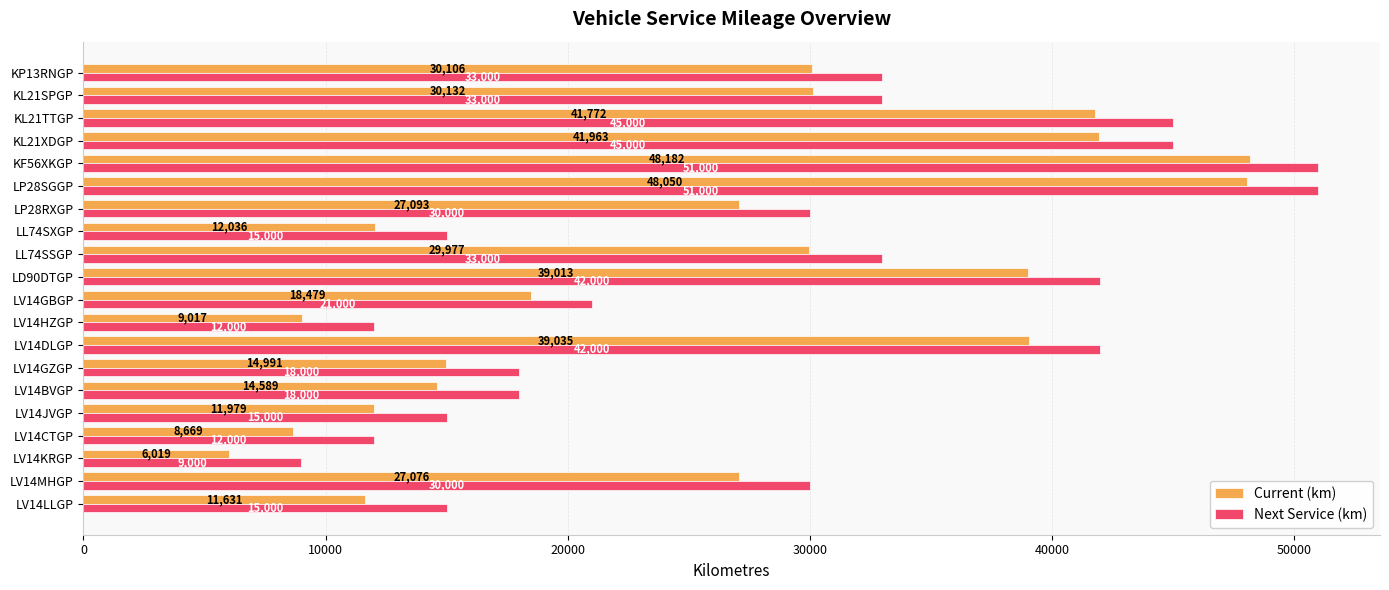

How many data points in Current (km) are less than 27093?

10